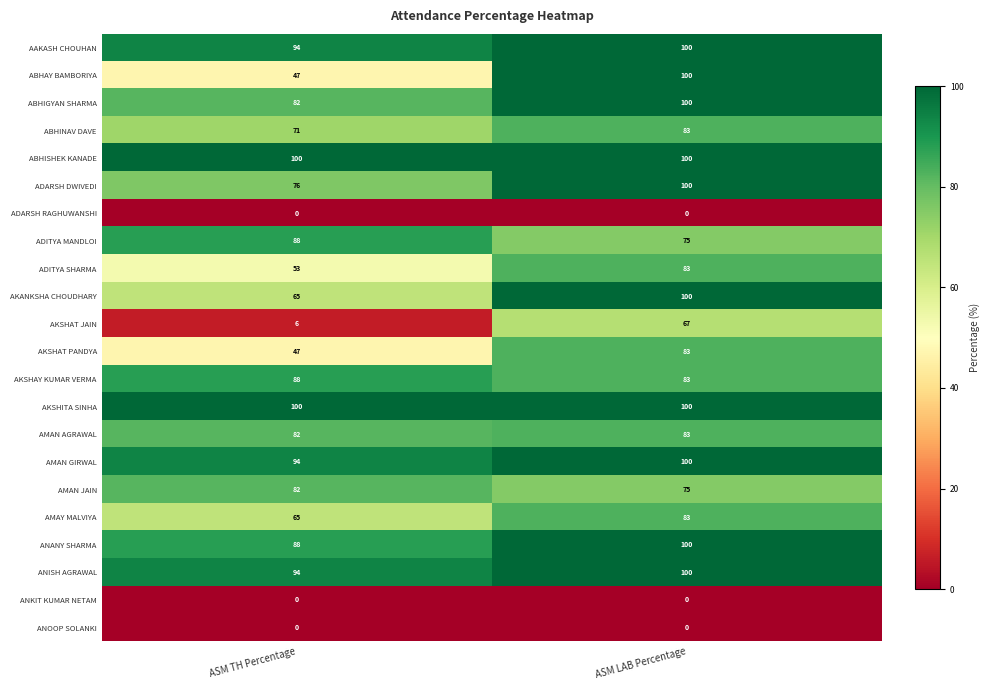

True or false: AAKASH CHOUHAN has a value of 61 at ASM TH Percentage.

False